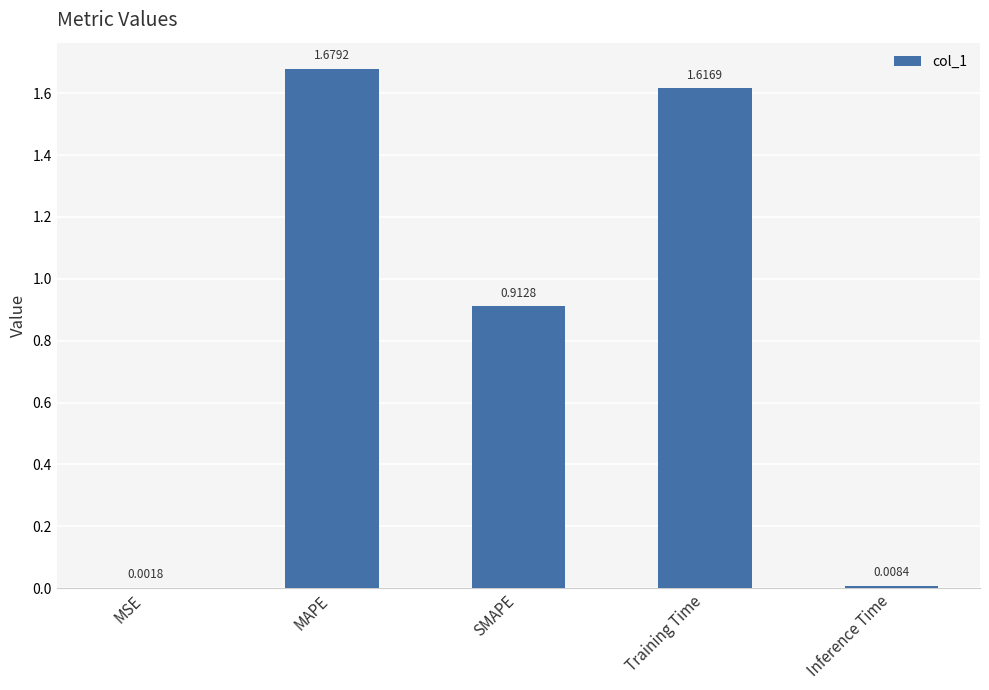

Which label corresponds to the largest value in the chart?

MAPE